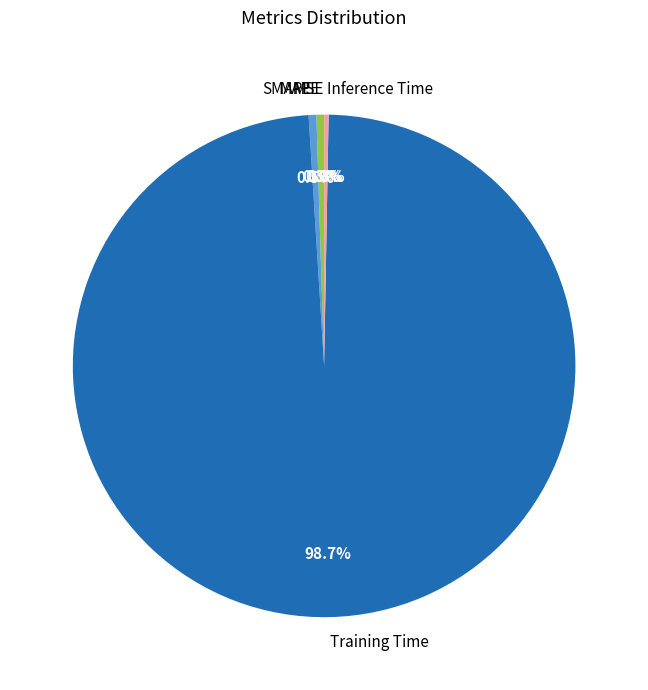

Is there any slice that represents more than half of the pie?

Yes